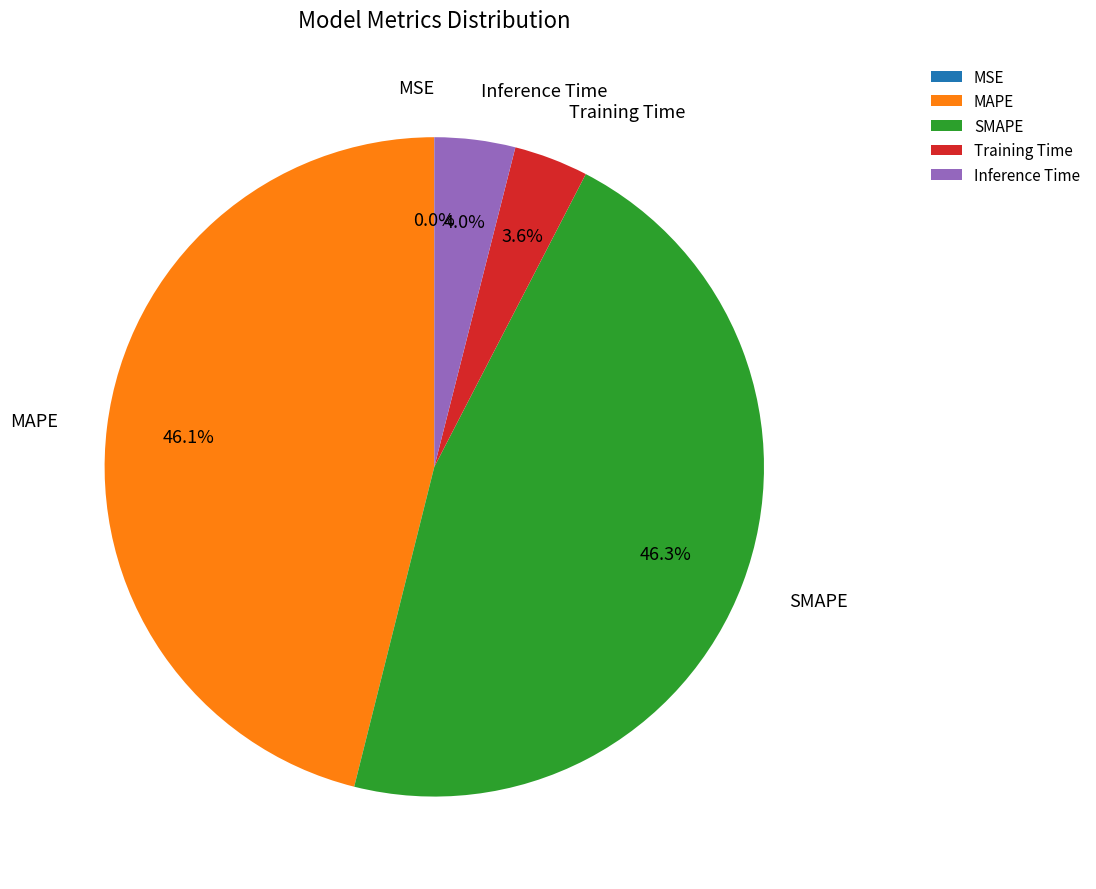

What percentage is NOT represented by Training Time?

96.4%